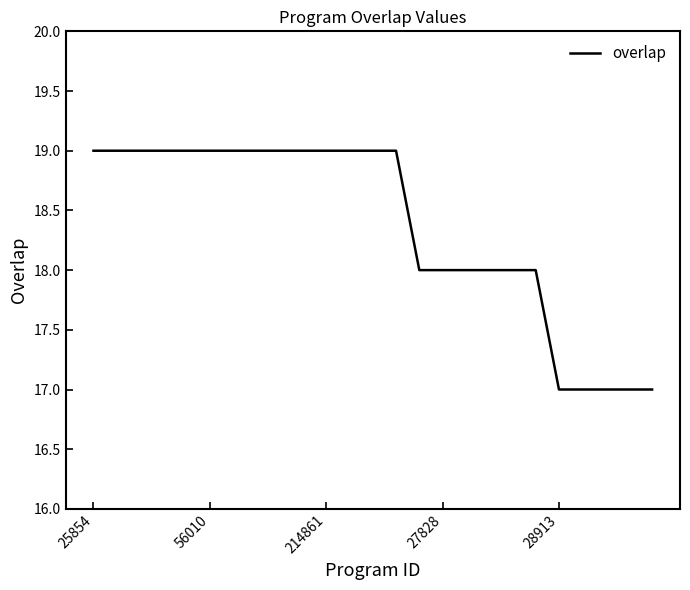

What is the minimum value shown in the chart?

17